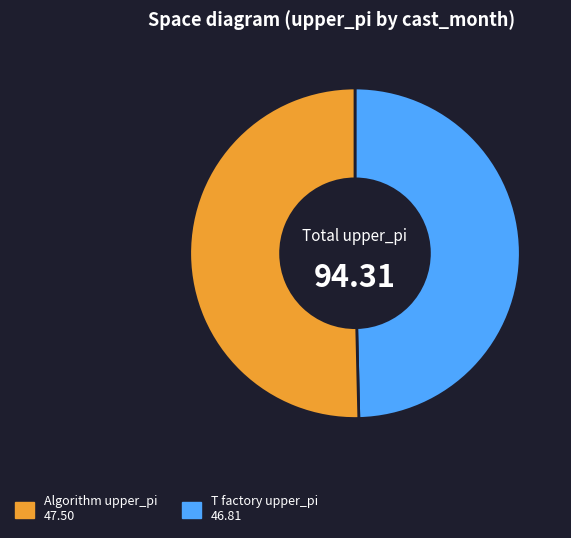

How many slices are in this pie chart?

2